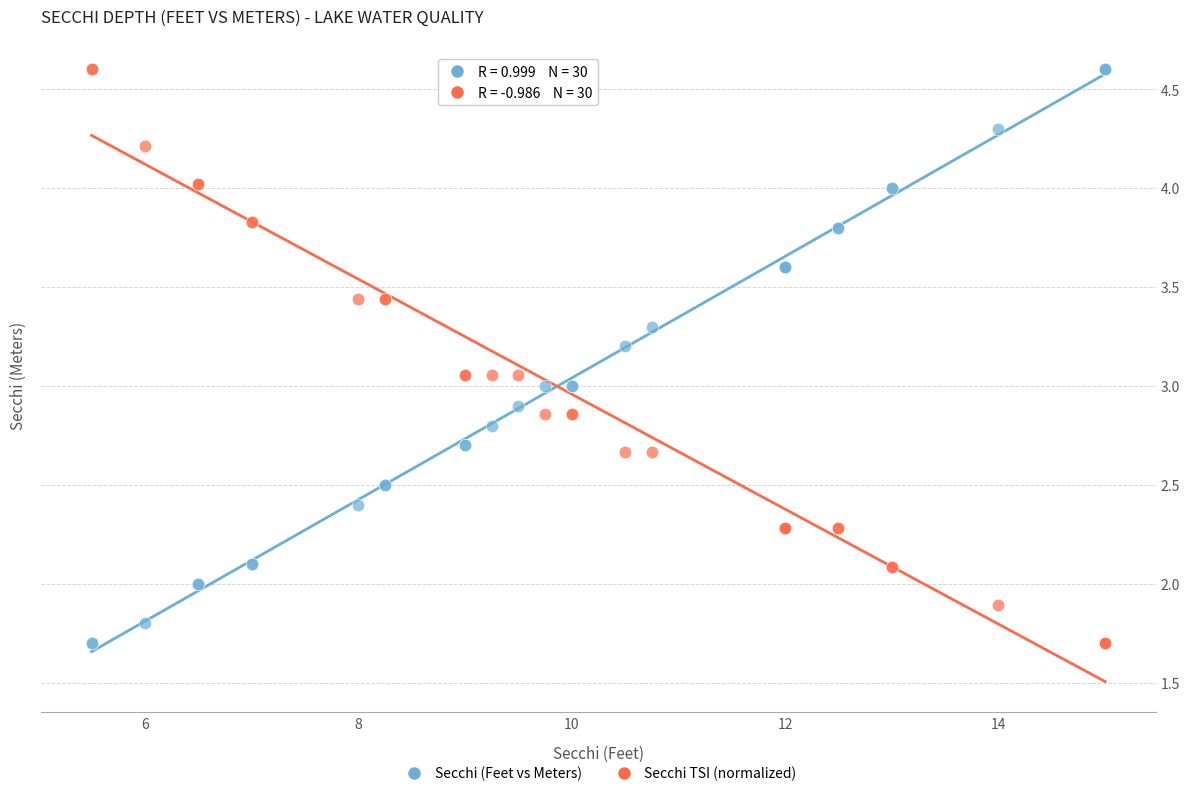

What is the X range (max minus min) for the scatter plot?

9.5